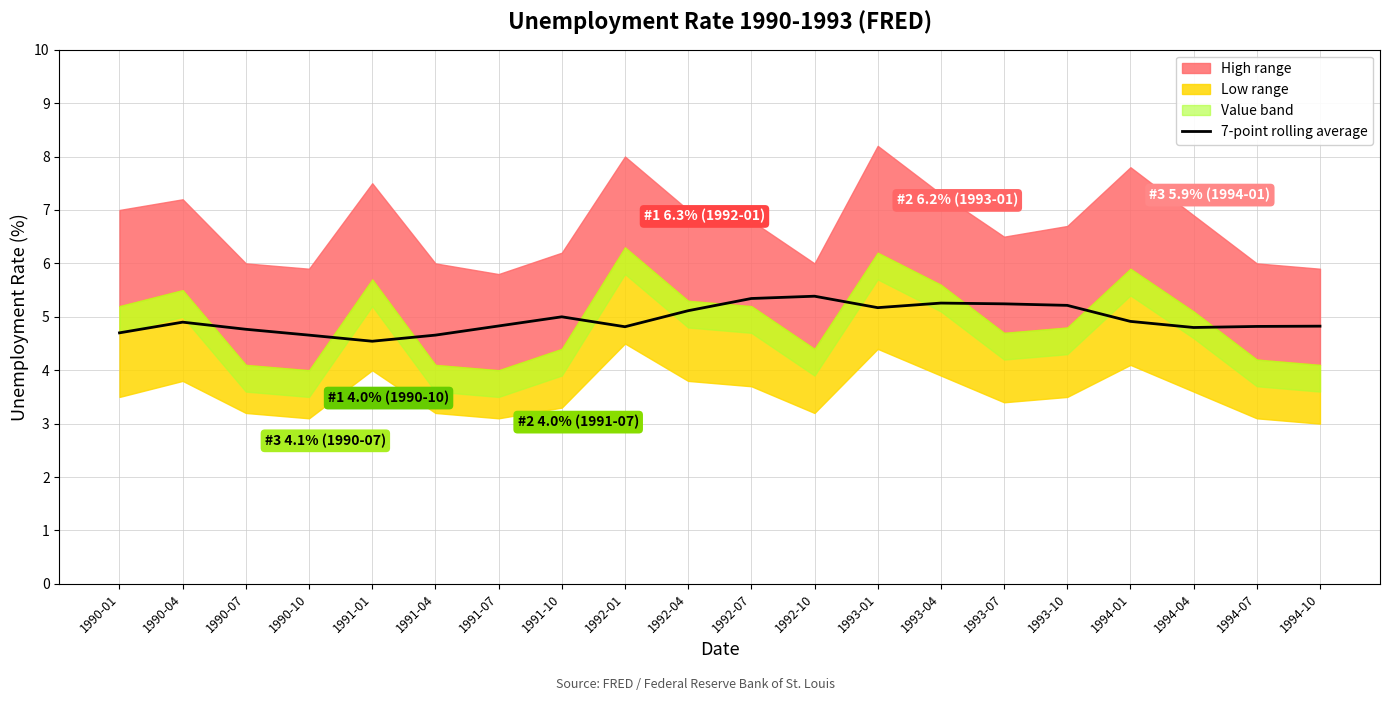

The chart shows a value of 5.2 at 1993-01. True or false?

True